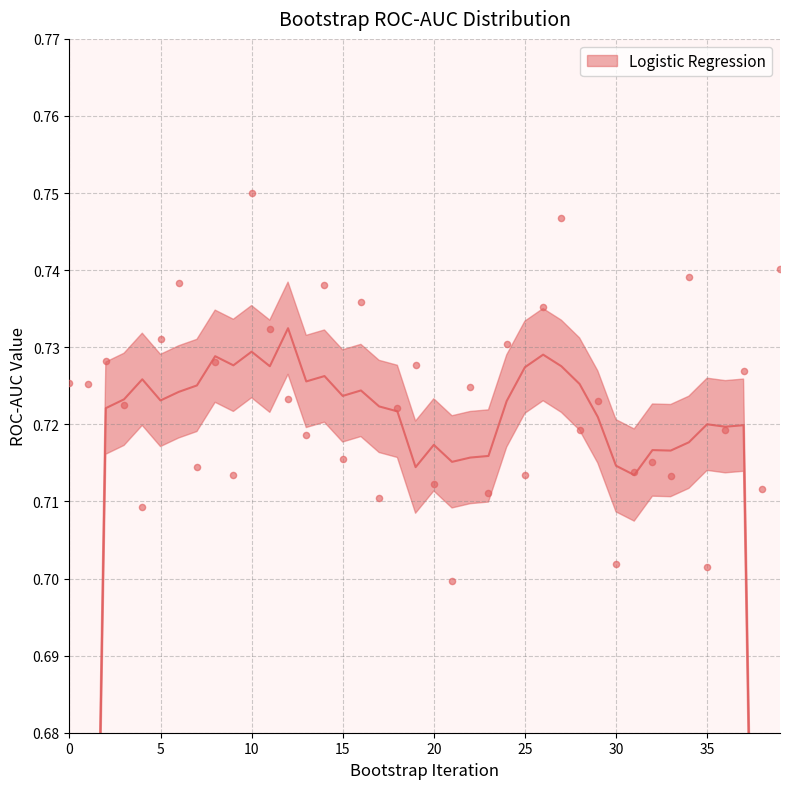

Which has a higher value, 8 or 20?

8